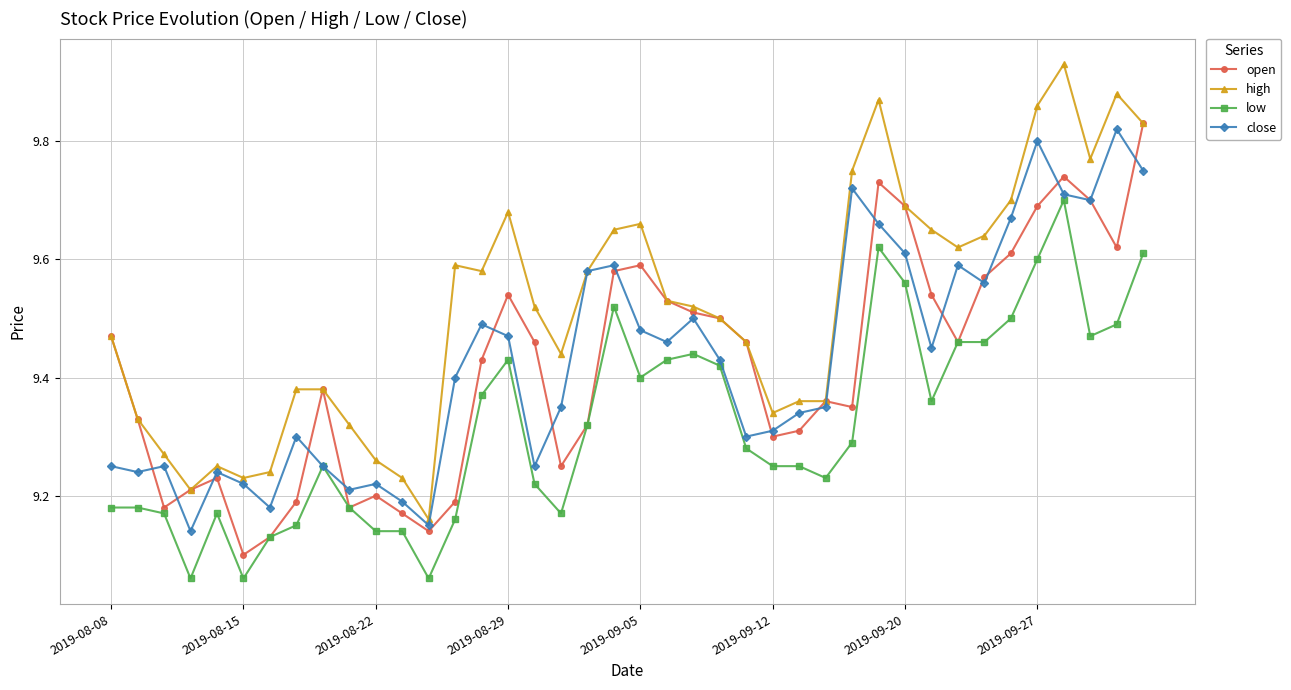

True or false: low has more than 1 interior local peaks.

True